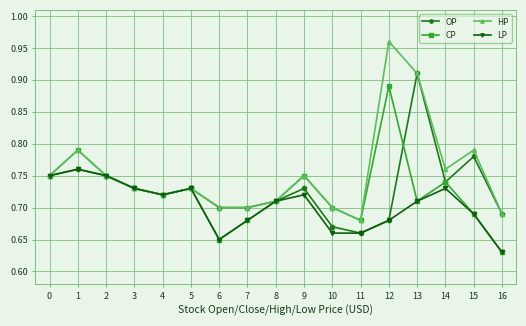

Which series has the widest spread of values?

HP